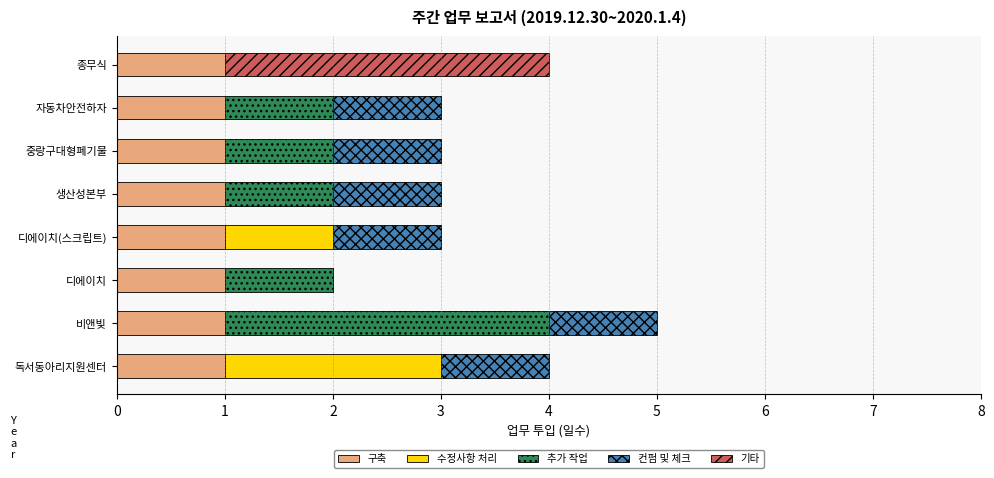

The 구축 series shows 1 at 디에이치. True or false?

True